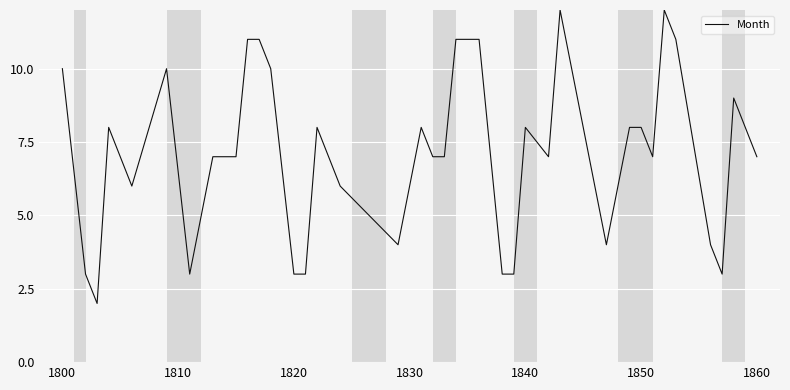

What is the difference between the maximum and minimum values?

10